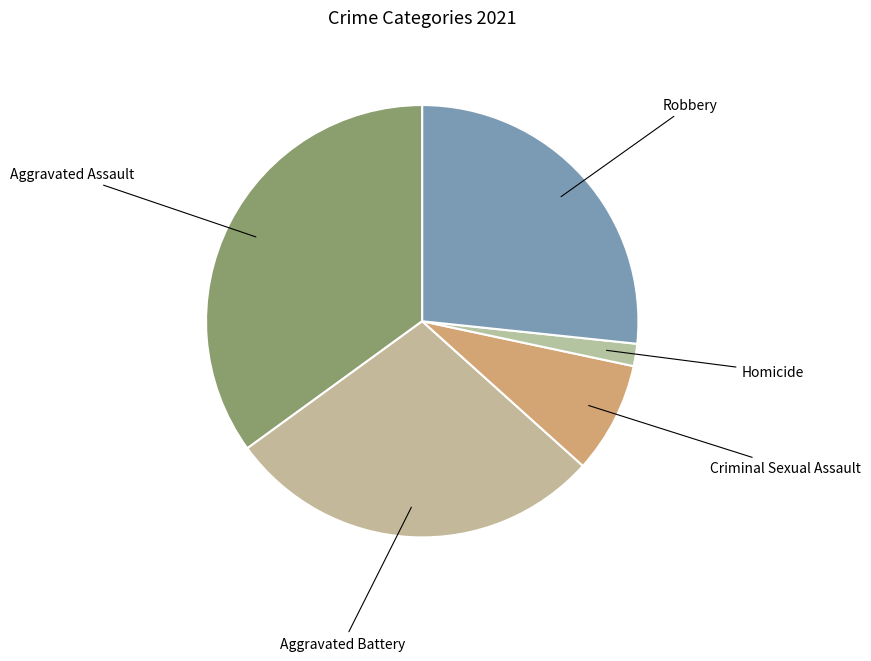

How many slices are in this pie chart?

5